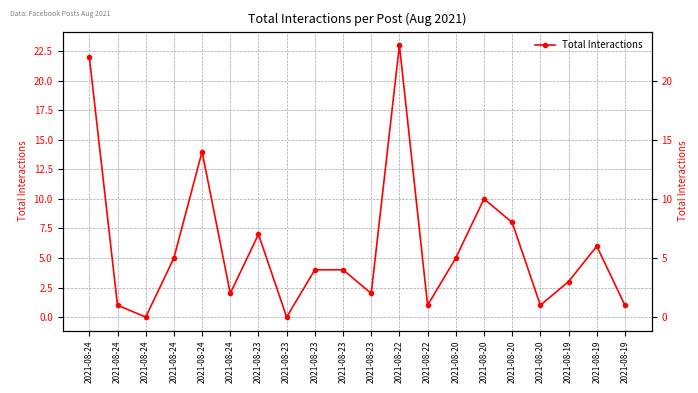

List the labels in order of value, largest first.

2021-08-22, 2021-08-24, 2021-08-24, 2021-08-20, 2021-08-20, 2021-08-23, 2021-08-19, 2021-08-24, 2021-08-20, 2021-08-23, 2021-08-23, 2021-08-19, 2021-08-24, 2021-08-23, 2021-08-24, 2021-08-22, 2021-08-20, 2021-08-19, 2021-08-24, 2021-08-23